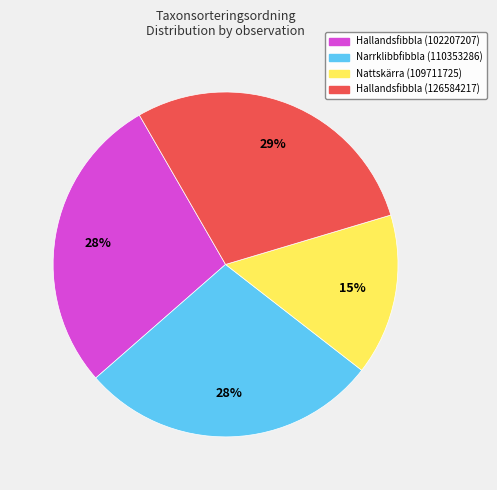

To the nearest percent, what is the combined percentage of Hallandsfibbla (126584217) and Narrklibbfibbla (110353286)?

57%